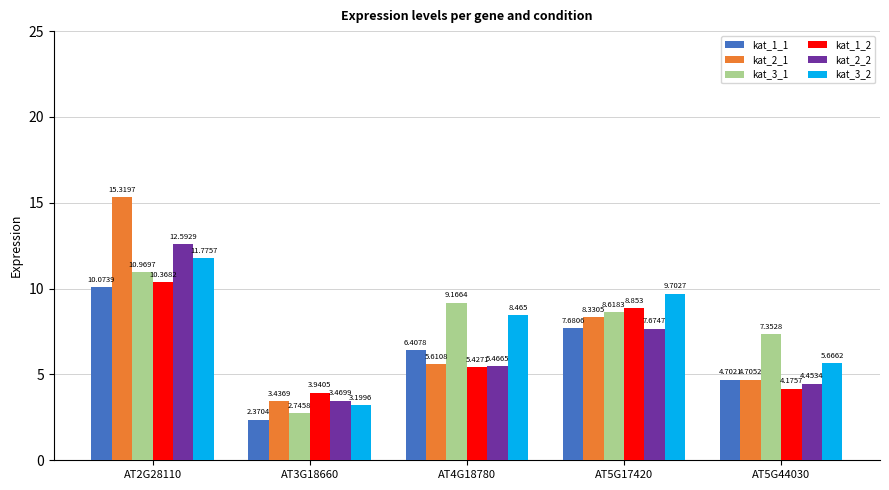

What is the label of the 4th bar from the left?

AT5G17420